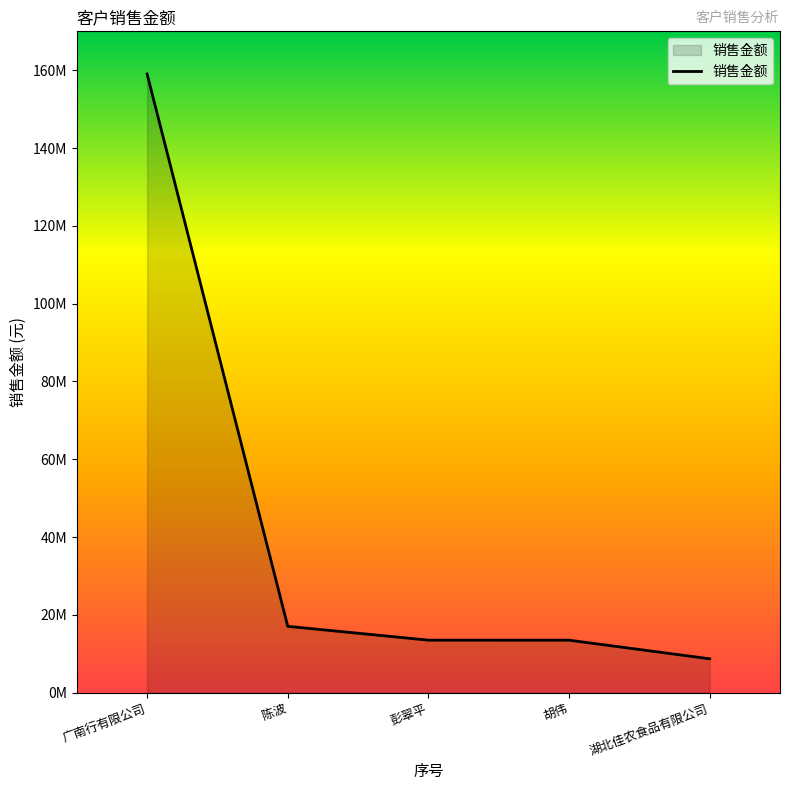

True or false: the data has more than 1 interior local peaks.

False